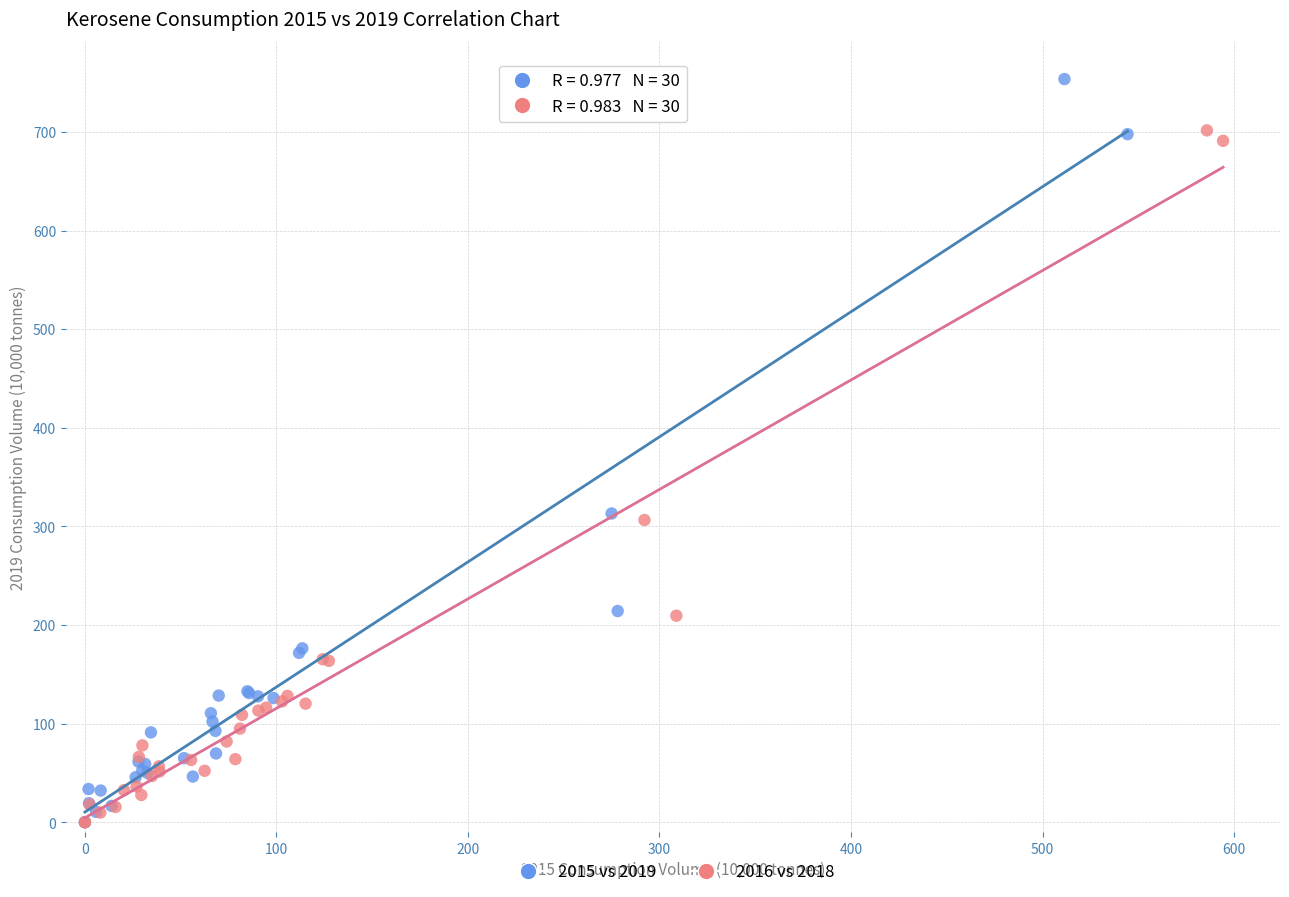

Which series has the widest spread of Y values?

2015 vs 2019